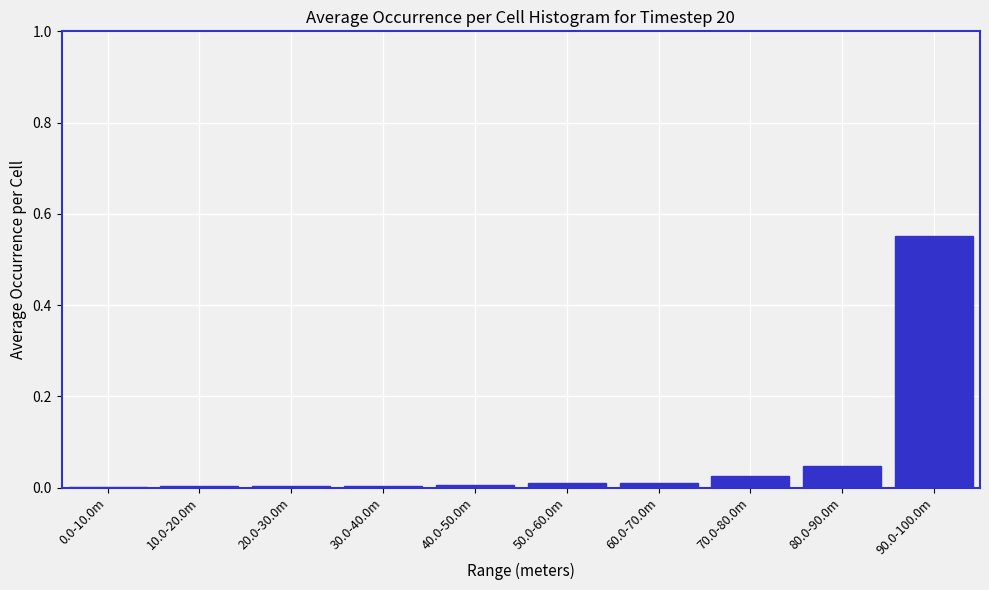

Which category has the highest value across all series?

90.0-100.0m